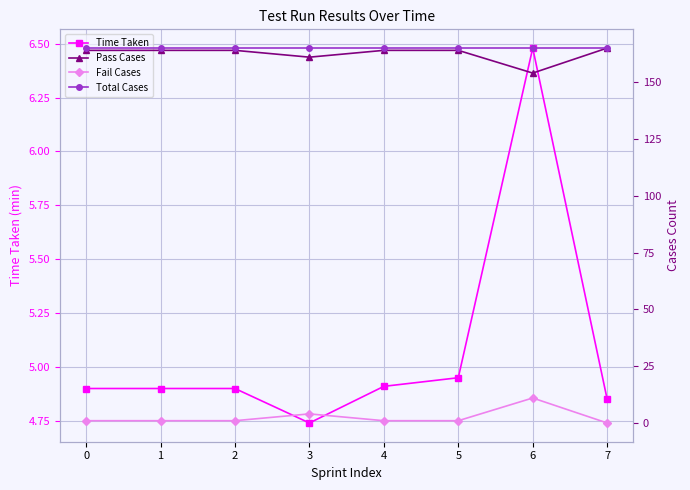

At which category does the chart reach its peak across all series?

7